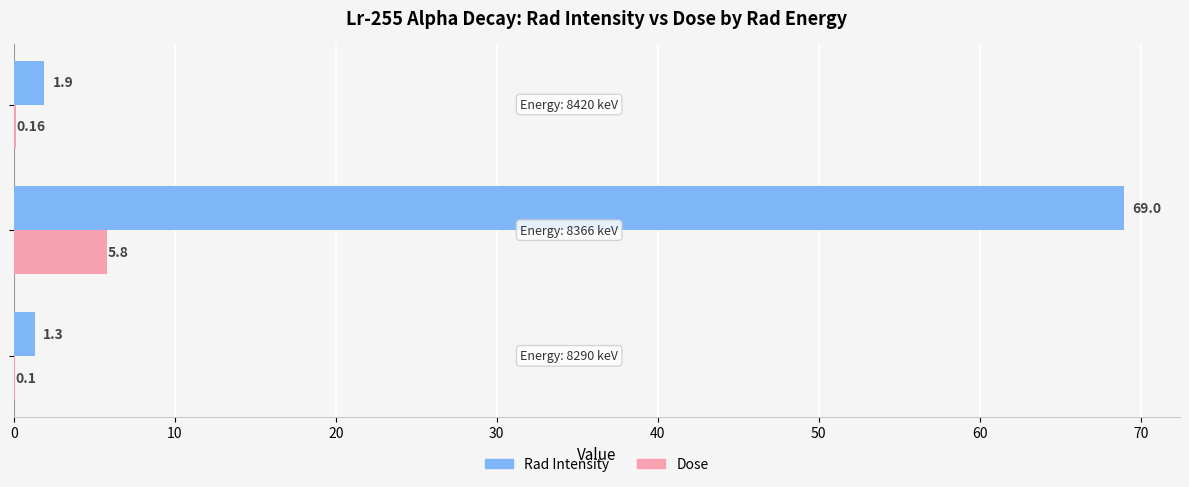

Which series has the largest total across all categories?

Rad Intensity